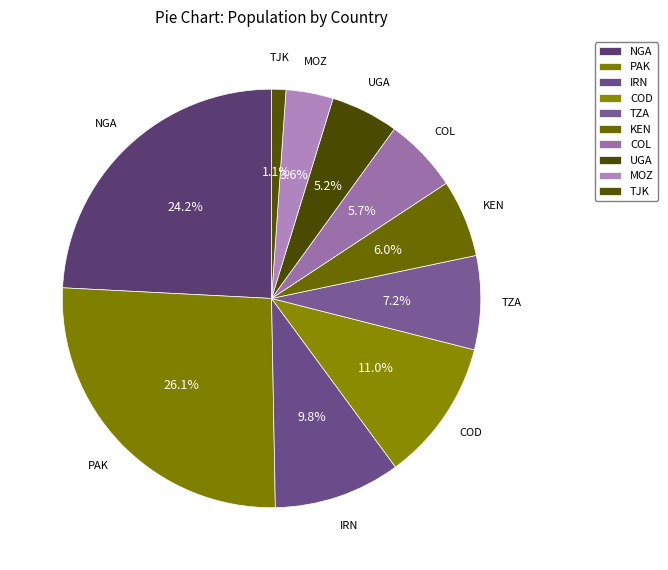

How many slices are in this pie chart?

10